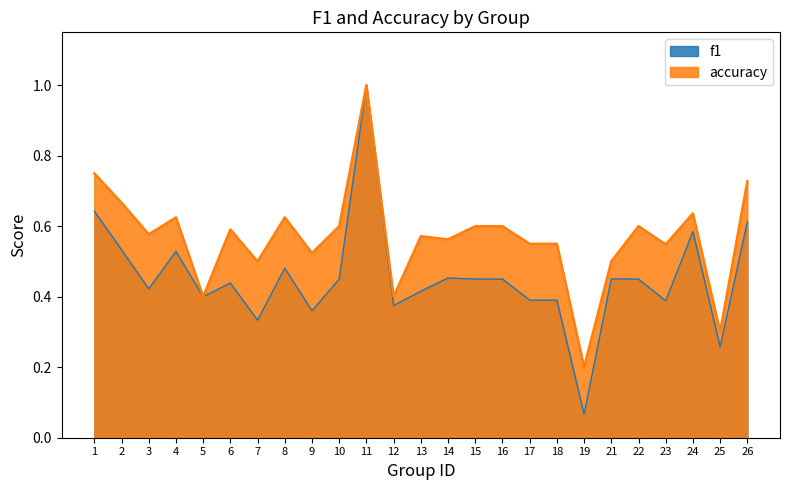

Is the value of accuracy at 22 greater than the value of f1 at 6?

Yes